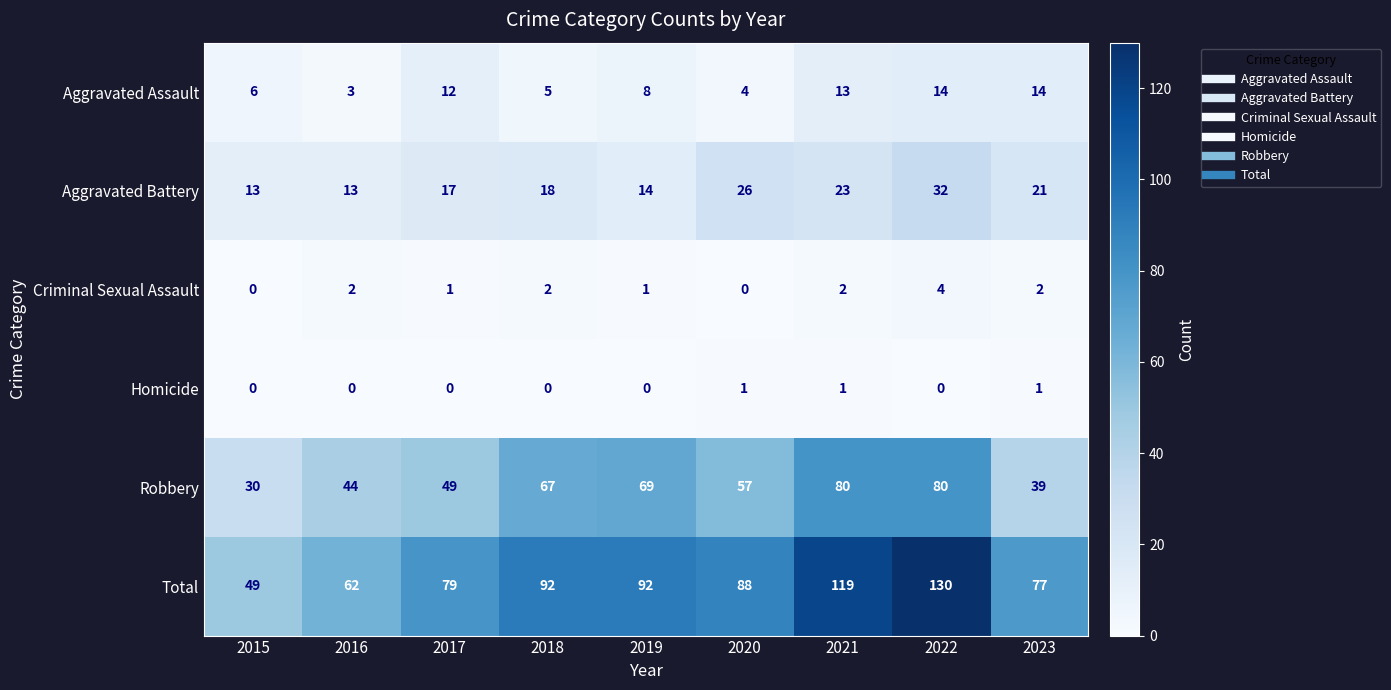

At how many categories does at least one series exceed 45?

9